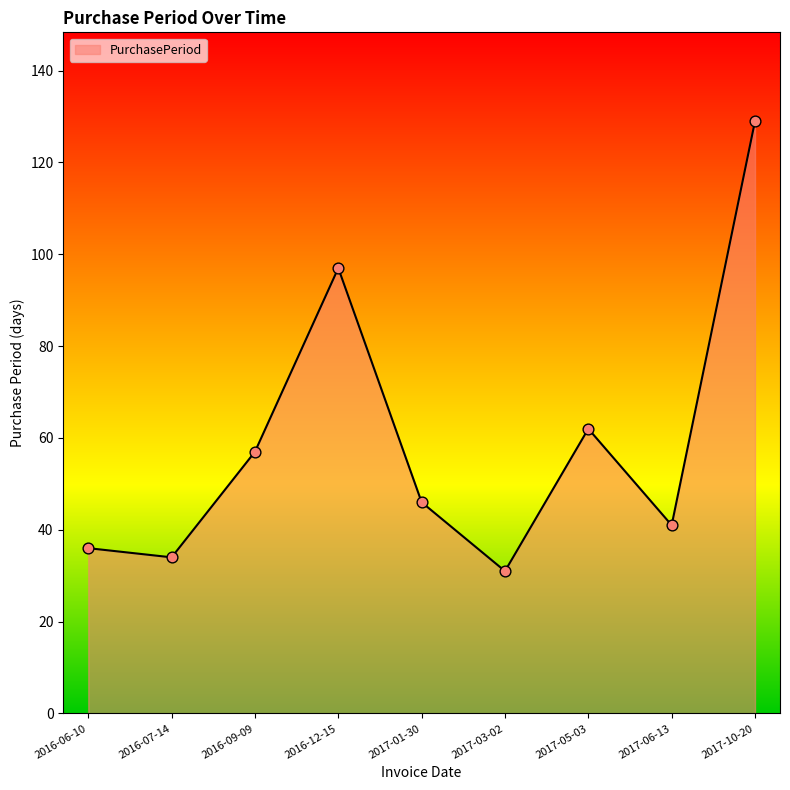

What is the ratio of the value at 2017-06-13 to the value at 2017-01-30?

0.9